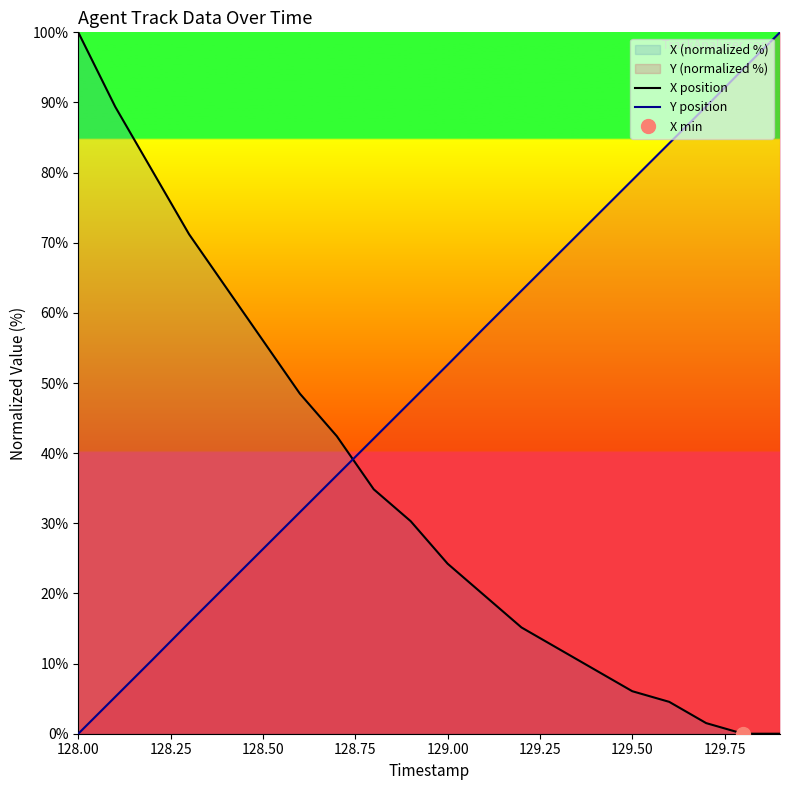

Which category has the highest value across all series?

128.00